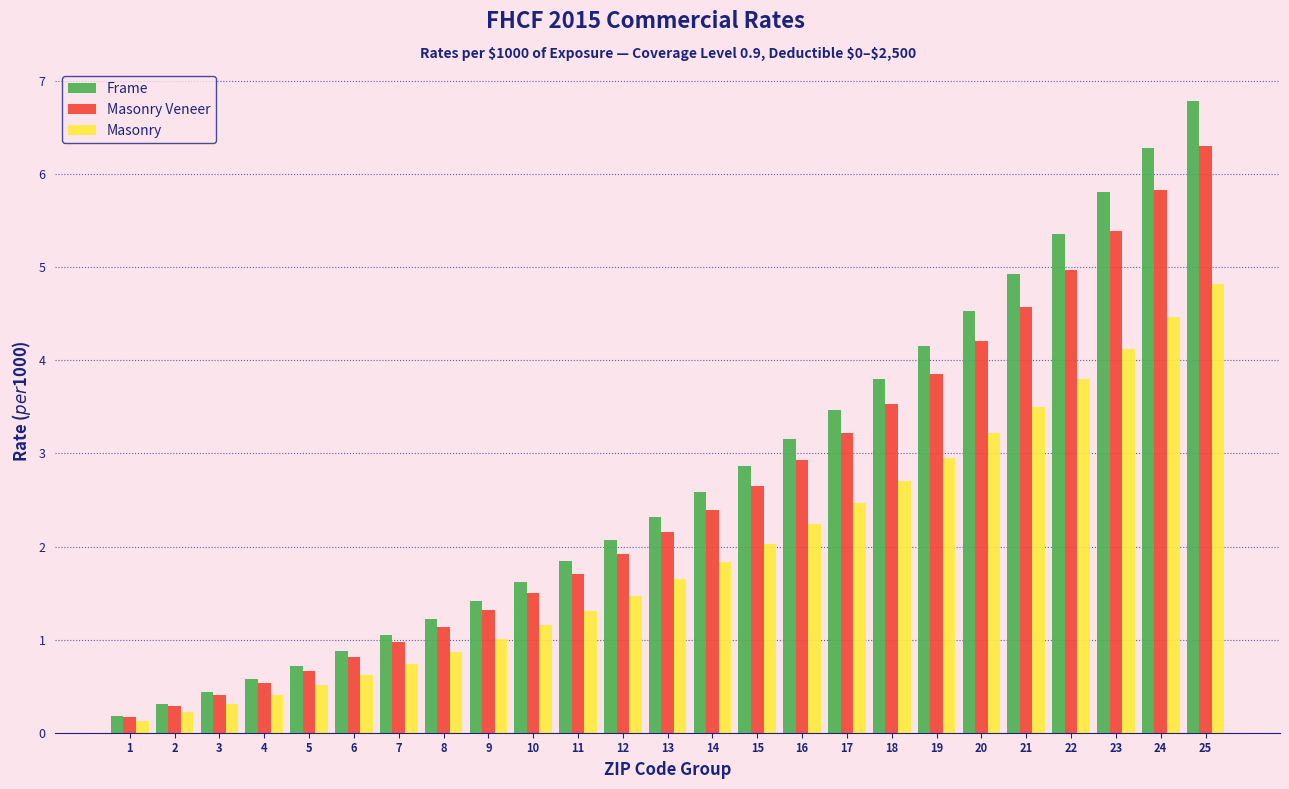

Is the value of Frame at 19 greater than the value of Masonry at 25?

No